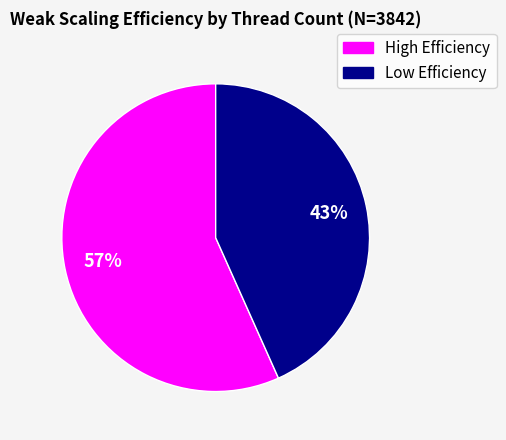

Does any single category account for the majority?

Yes